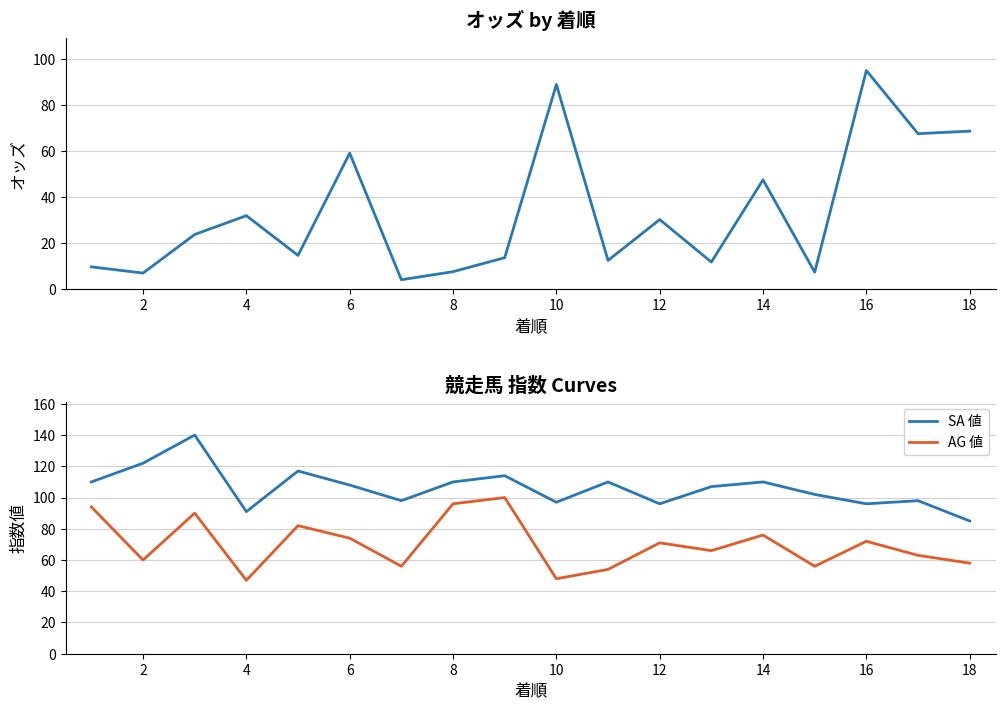

The AG 値 series shows 74 at 6. True or false?

True